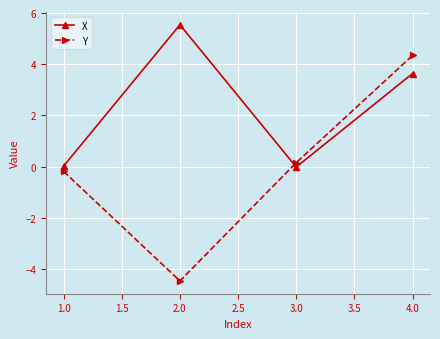

What is the difference between the second highest and second lowest values in the Y series?

0.3